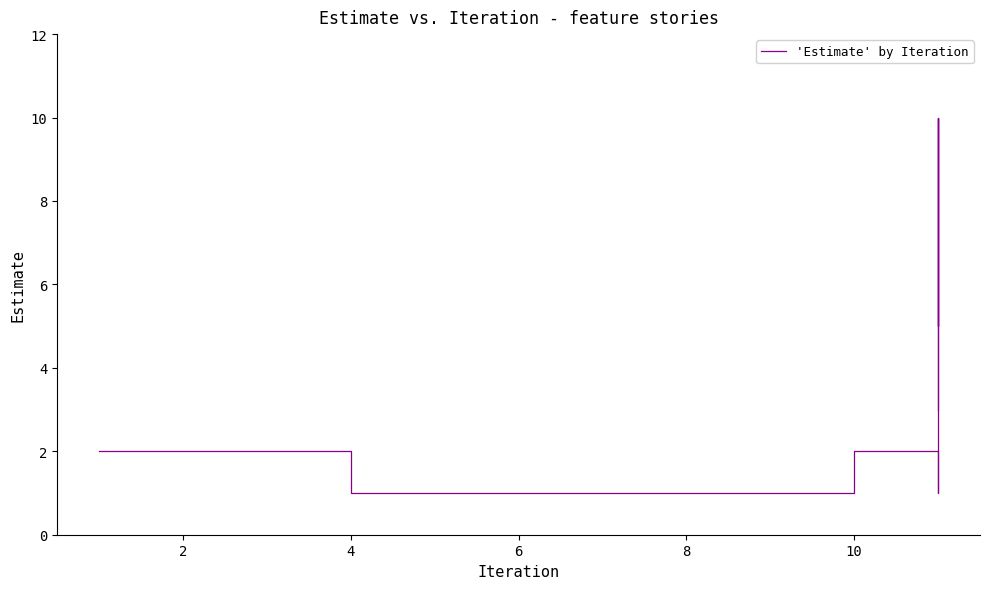

How many values are between 1 and 3?

15